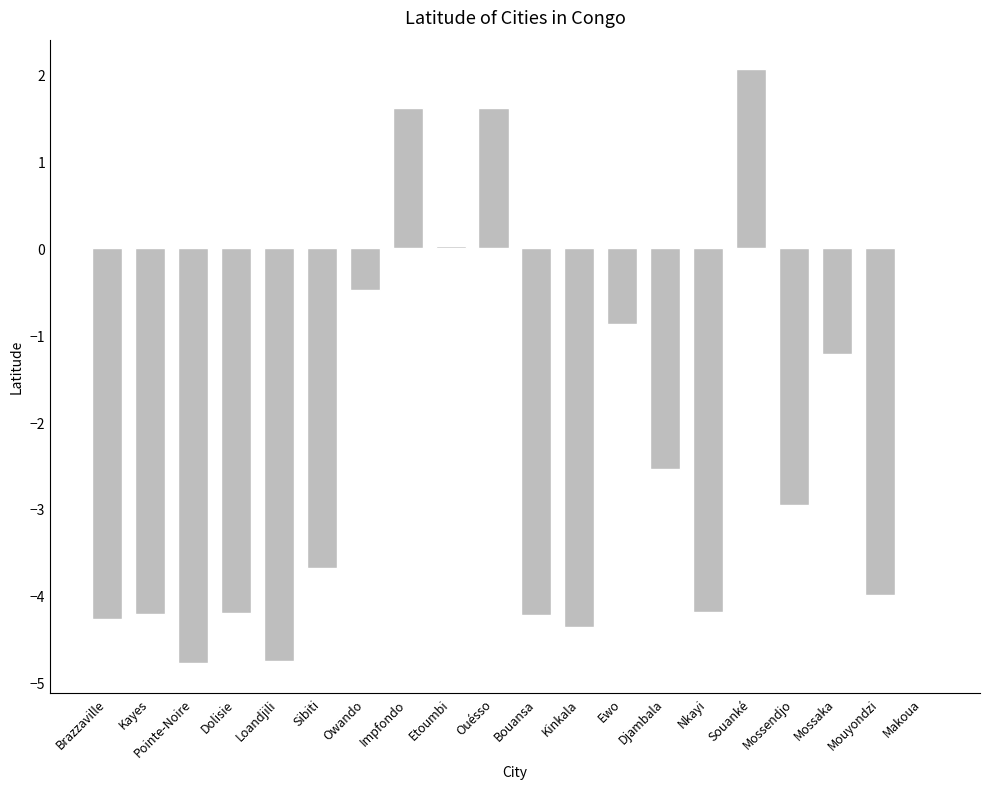

What is the sum of all values?

-45.4